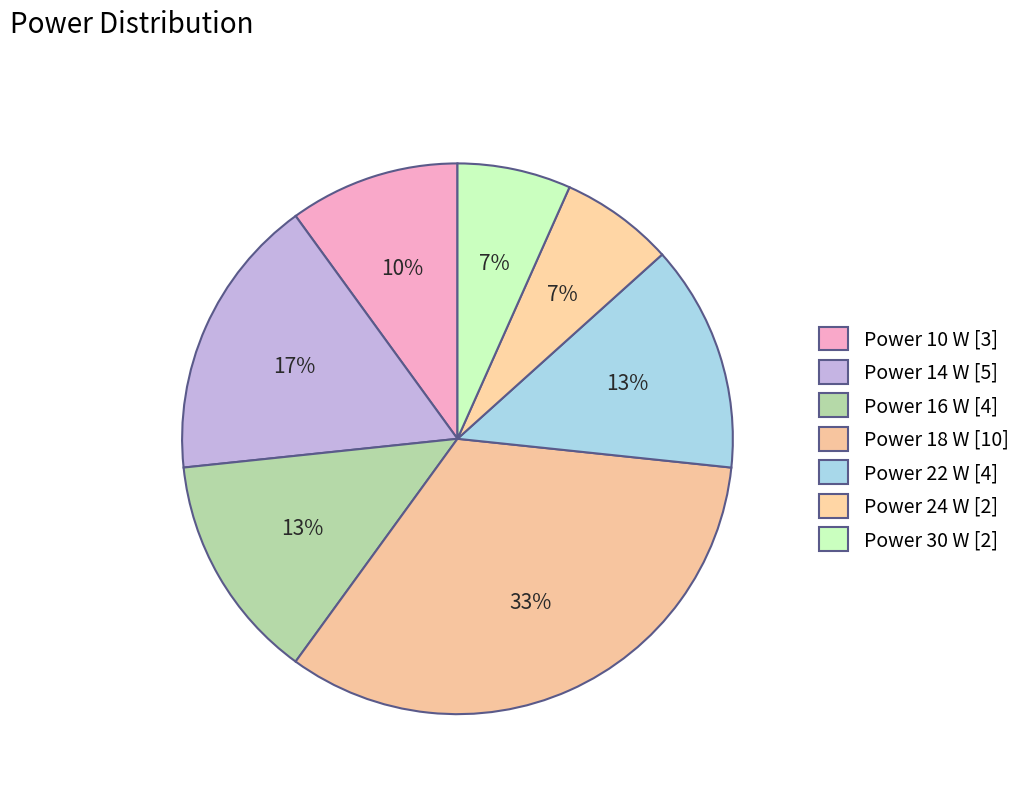

Count the number of slices in the pie.

7